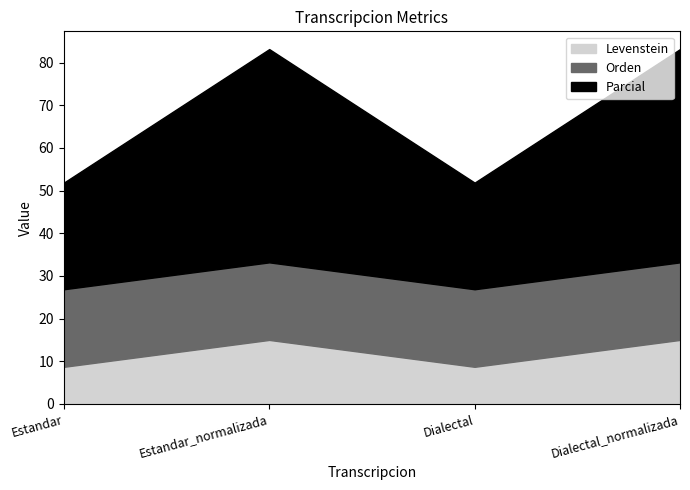

True or false: Orden has more than 2 interior local peaks.

False